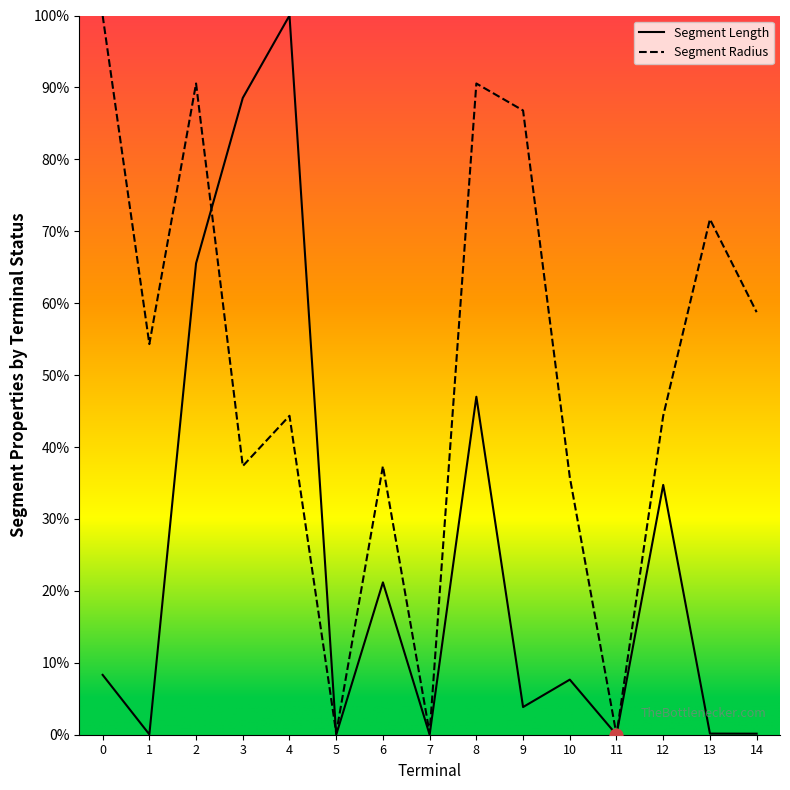

What are all the series names shown in the legend?

Segment Length, Segment Radius